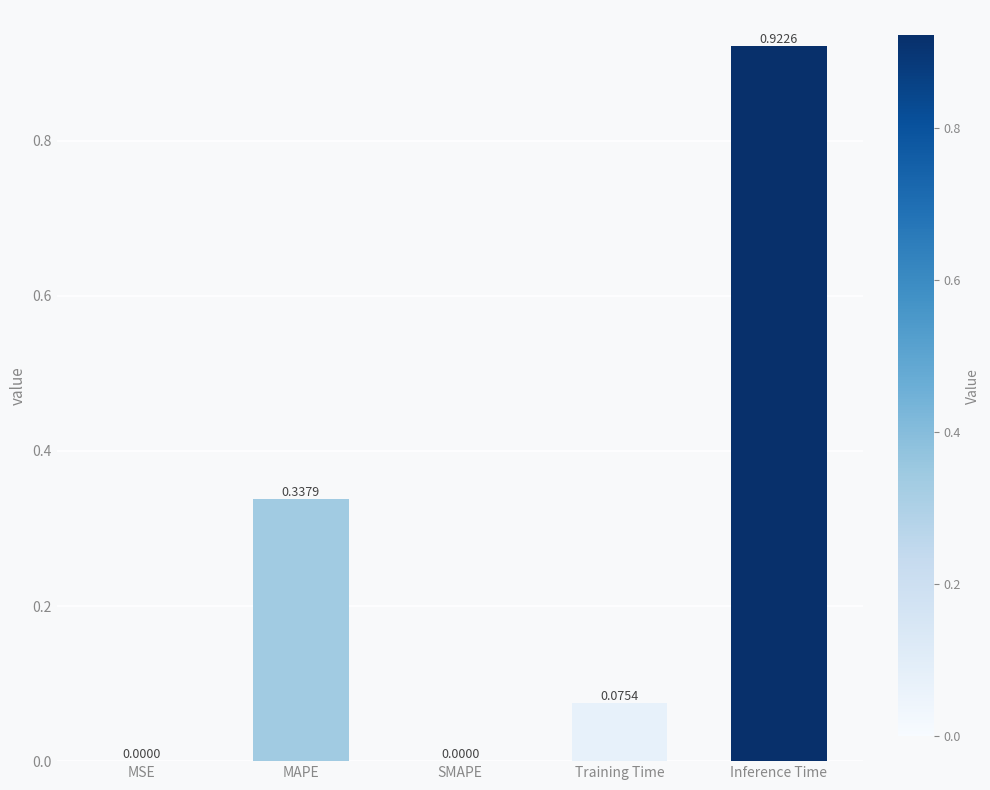

Which has a higher value, Inference Time or MAPE?

Inference Time